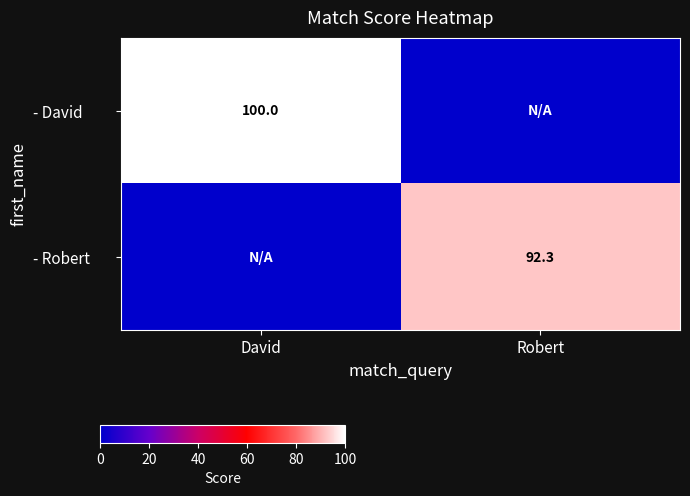

The - Robert series shows 92.3 at Robert. True or false?

True